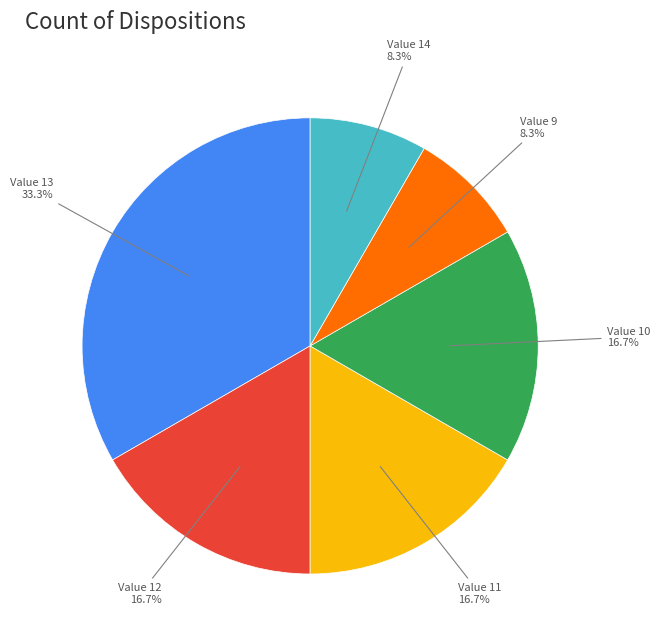

Is there any slice that represents more than half of the pie?

No